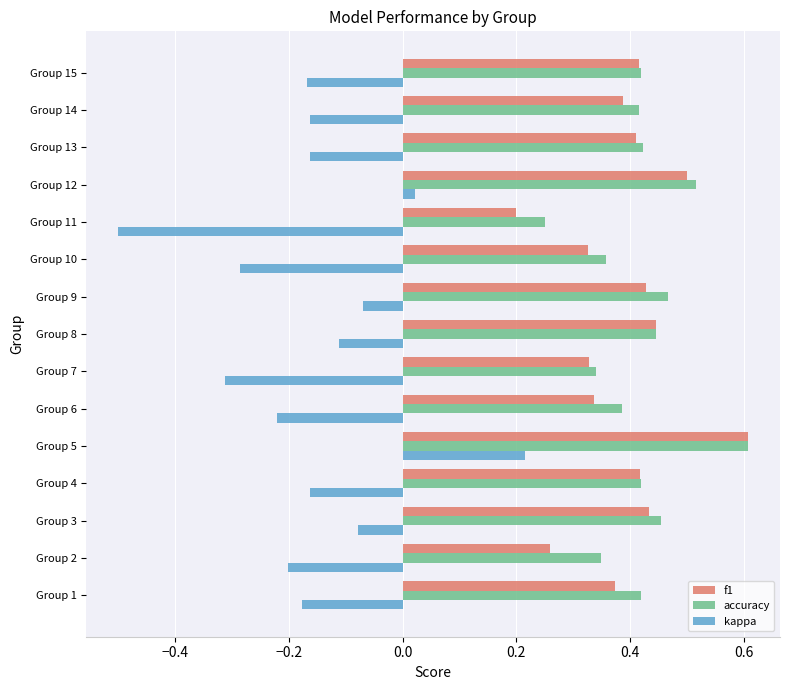

What is the difference between the highest and lowest values at Group 14?

0.6